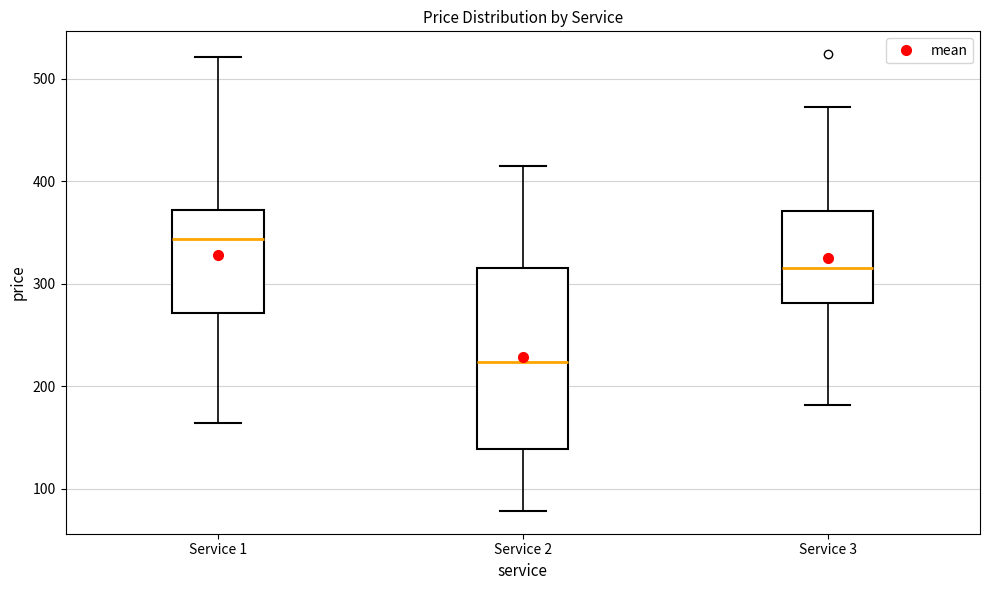

Reading left to right, transcribe this box plot: for each box, give where its median line is, the range the box spans, and where its two whiskers end, as read against the y-axis. The values are not printed on the chart, so give them approximately, as read against the axis.

Service 1: median 340, box 270 to 370, whiskers 160 to 520
Service 2: median 220, box 140 to 320, whiskers 80 to 410
Service 3: median 310, box 280 to 370, whiskers 180 to 470